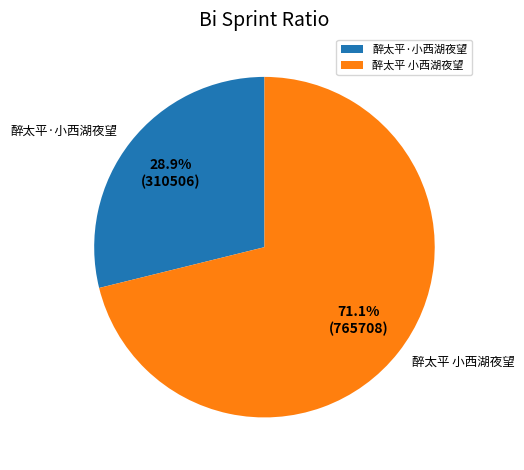

True or false: 醉太平·小西湖夜望 accounts for 29% of the total.

True